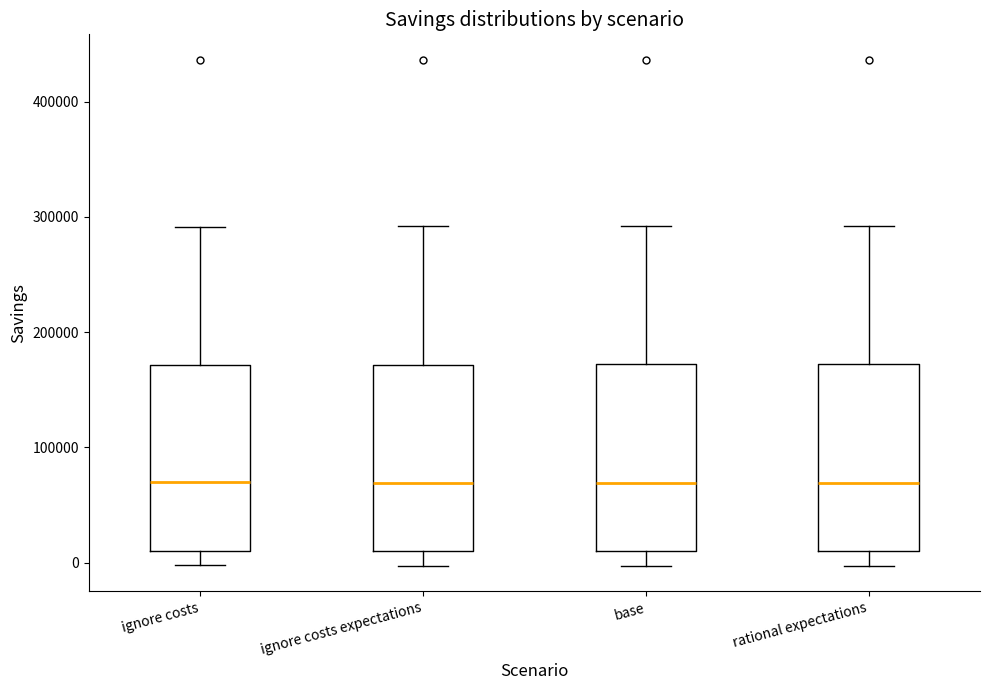

Reading left to right, read every box against the y-axis: the position of its median line, the range the box covers, and the ends of its whiskers. The values are not printed on the chart, so give them approximately, as read against the axis.

ignore costs: median 70000, box 10000 to 170000, whiskers 0 to 290000
ignore costs expectations: median 70000, box 10000 to 170000, whiskers 0 to 290000
base: median 70000, box 10000 to 170000, whiskers 0 to 290000
rational expectations: median 70000, box 10000 to 170000, whiskers 0 to 290000